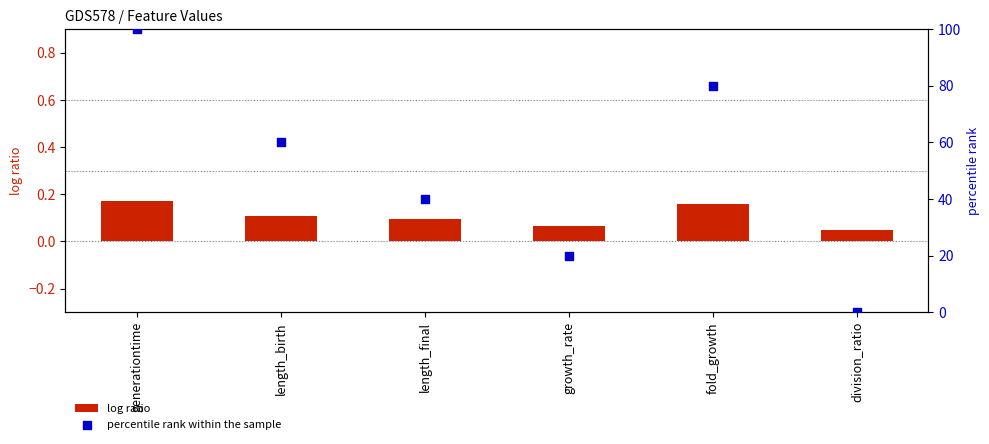

At which category is the sum across all series the highest?

generationtime